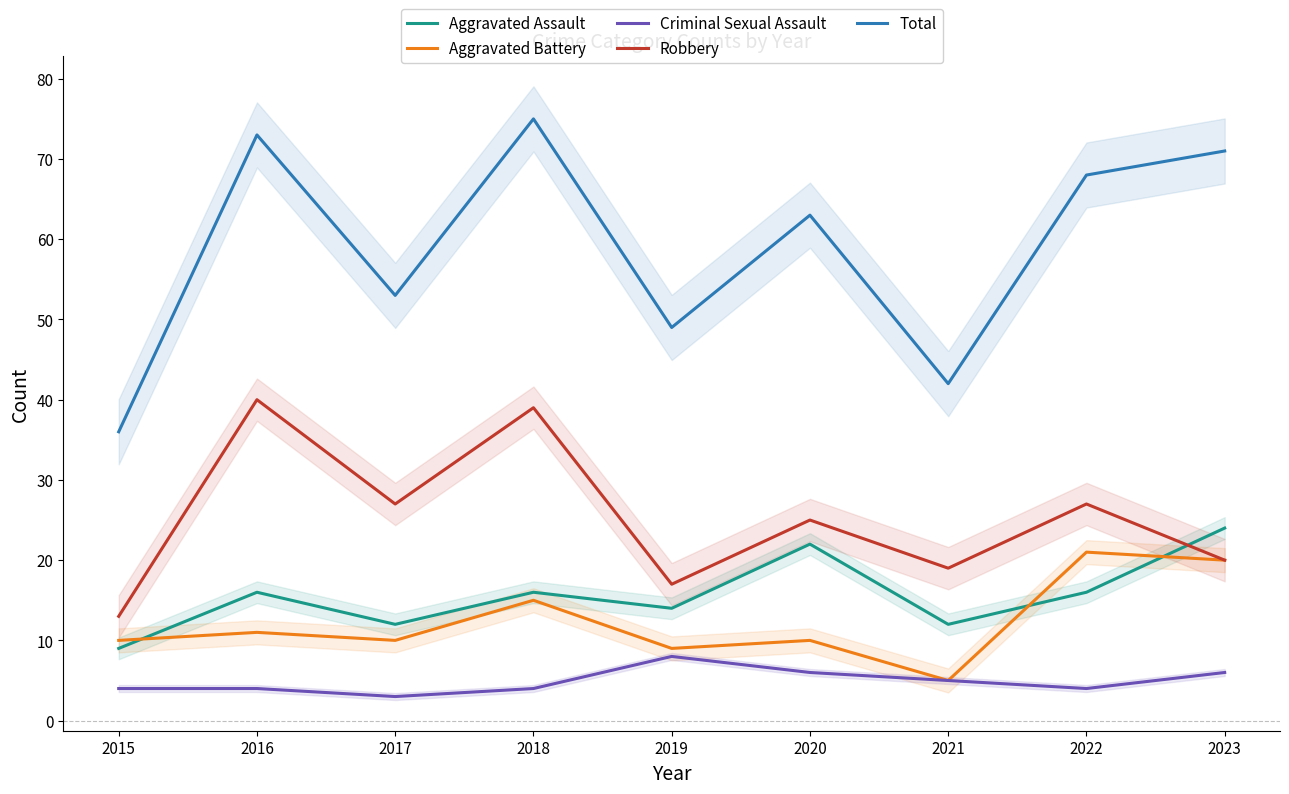

Reading left to right, transcribe all the data shown in this chart.

Aggravated Assault: 9	16	12	16	14	22	12	16	24
Aggravated Battery: 10	11	10	15	9	10	5	21	20
Criminal Sexual Assault: 4	4	3	4	8	6	5	4	6
Robbery: 13	40	27	39	17	25	19	27	20
Total: 36	73	53	75	49	63	42	68	71